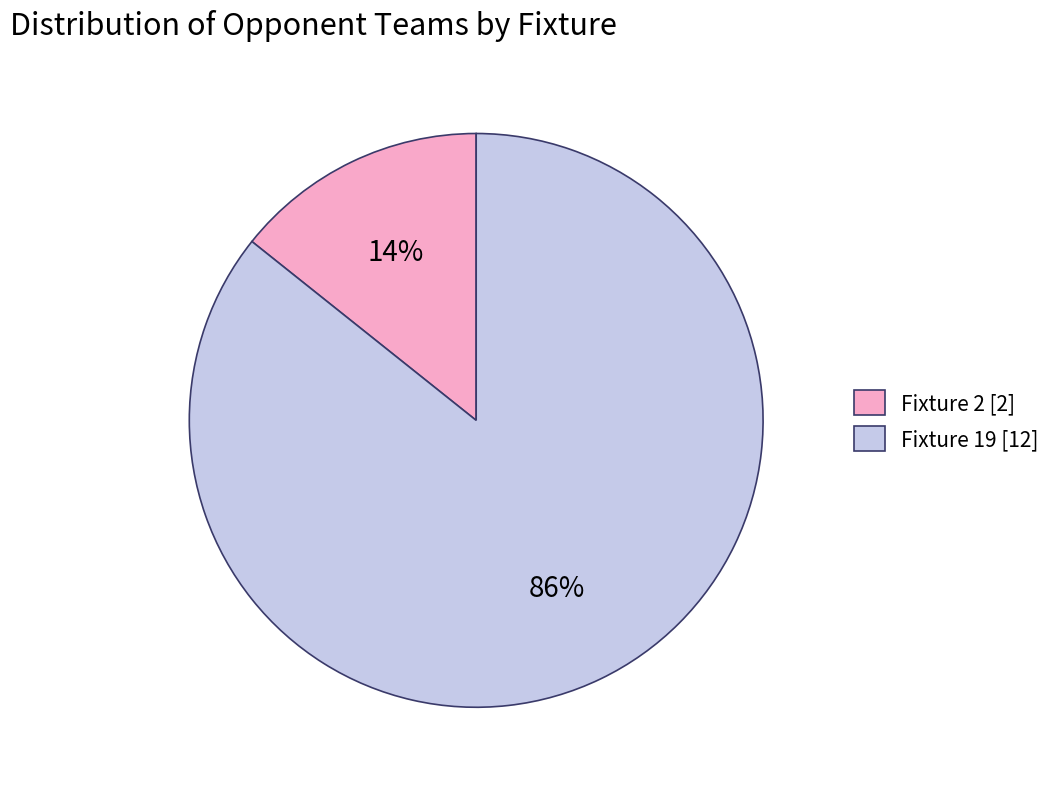

Does Fixture 19 account for over 50% of the chart?

Yes